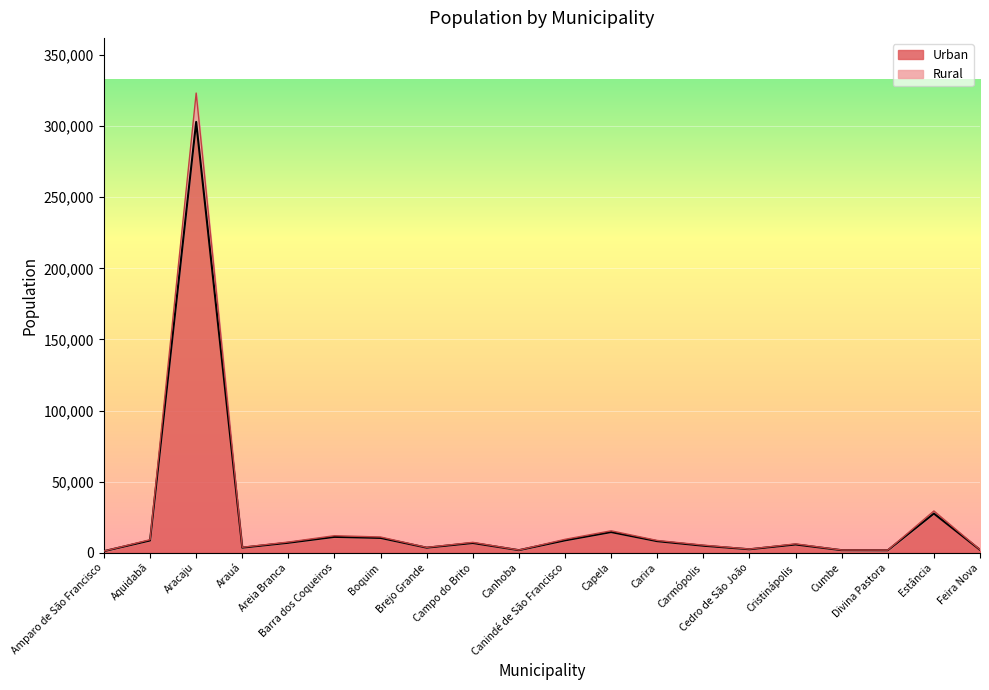

What value does the Rural series have at Cedro de São João, to the nearest 50?

2600